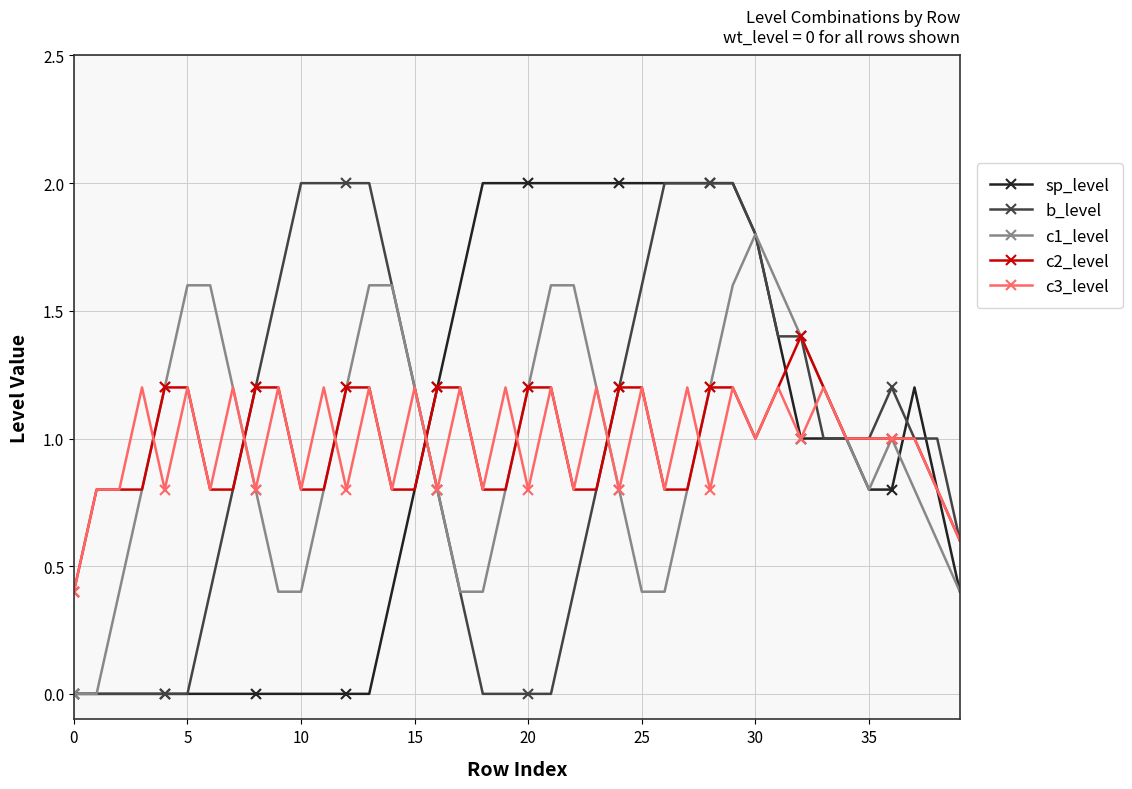

How many categories are shown in the chart?

40